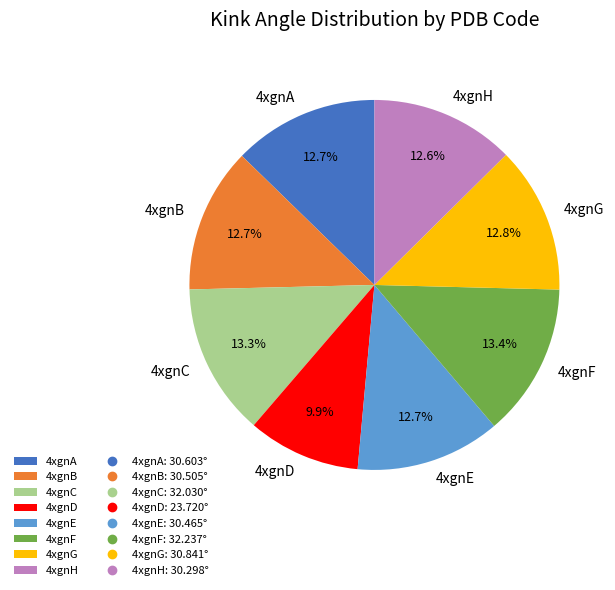

What is the total percentage of 4xgnF and 4xgnA?

26.1%